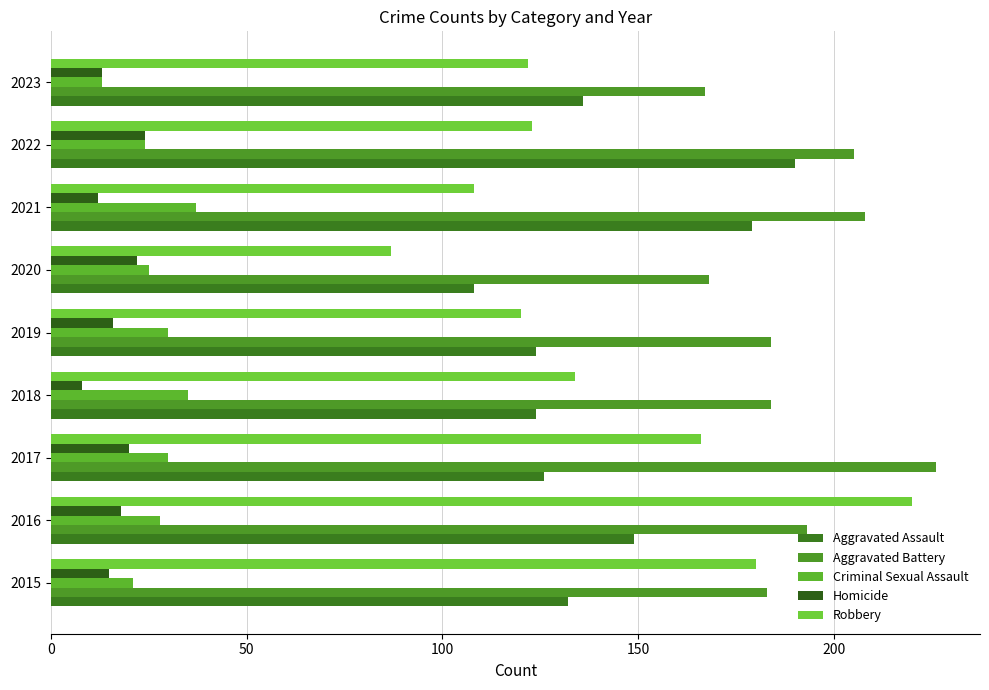

Count the number of categories in the chart.

9